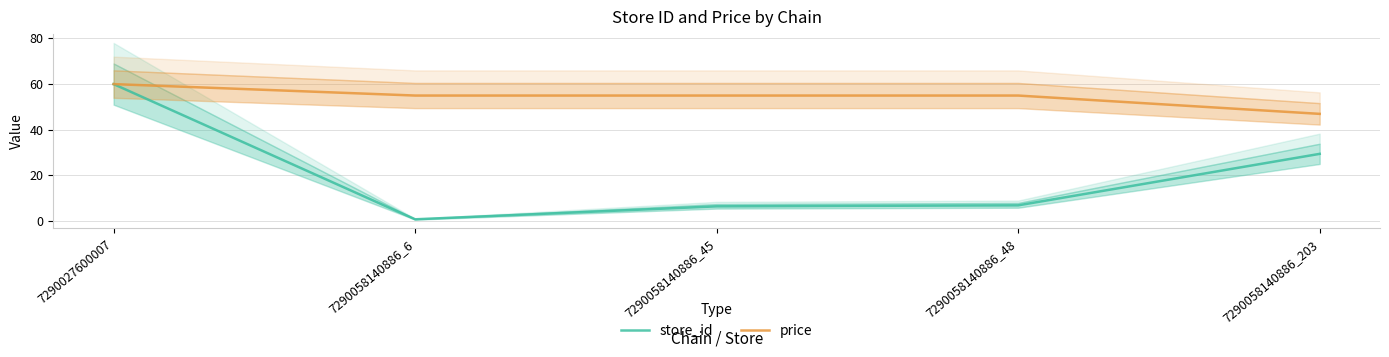

Which category has the lowest value in the price series?

7290058140886_203